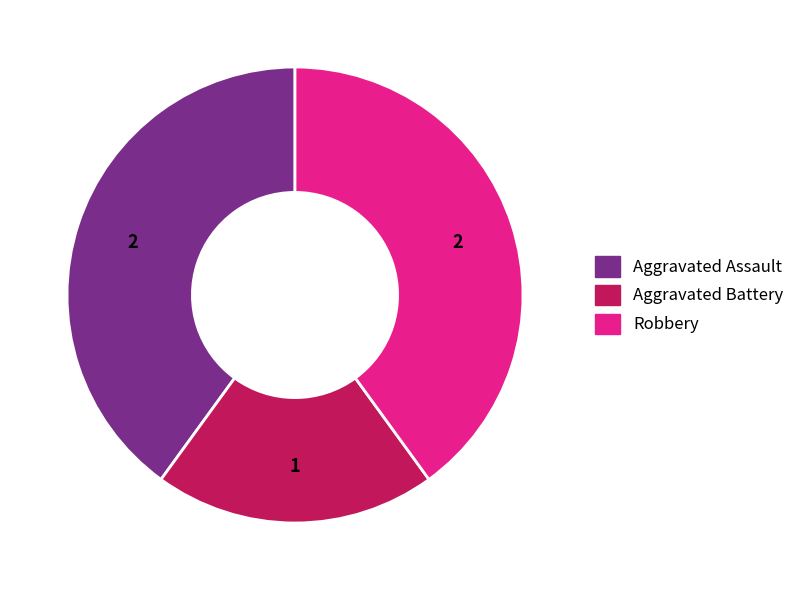

Combined, do Aggravated Battery and Aggravated Assault account for over 50%?

Yes